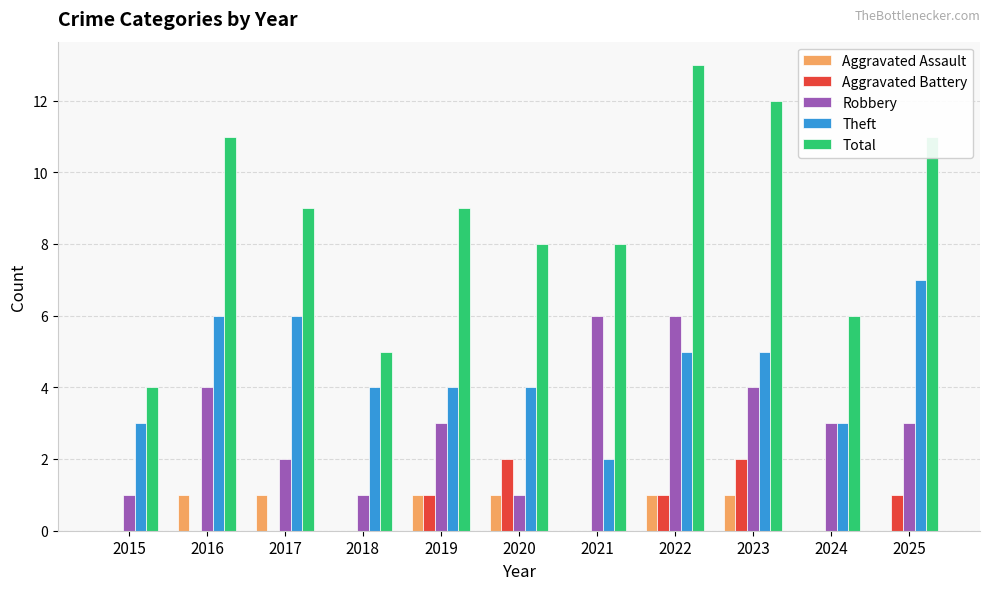

At which category is the sum across all series the highest?

2022